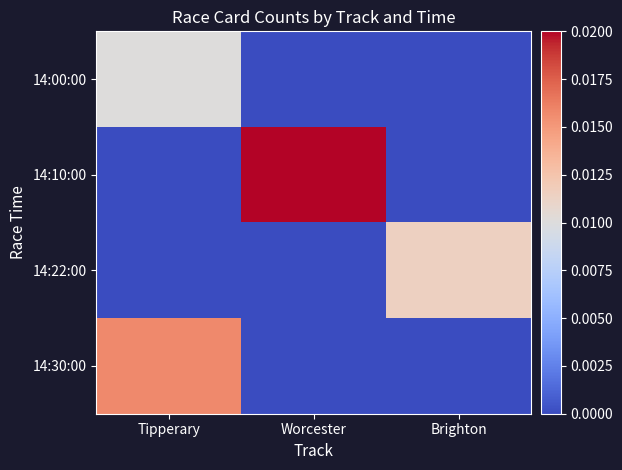

Between Tipperary and Worcester, which is larger?

Tipperary